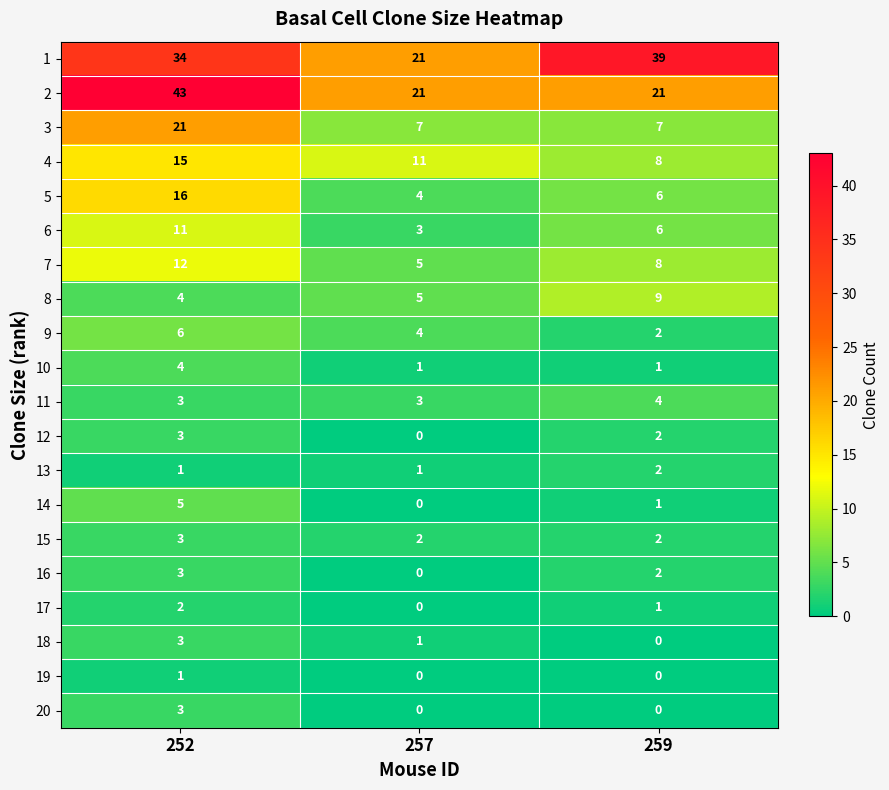

Which series changed the most between 252 and 257?

2